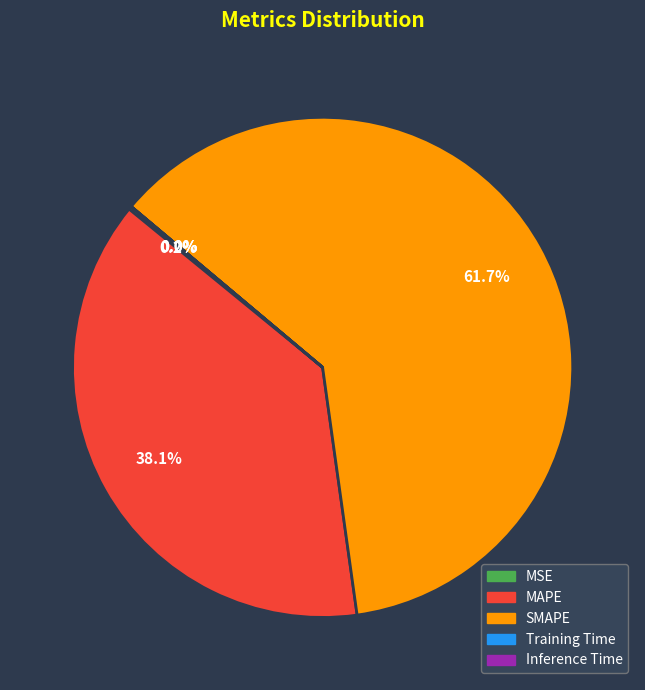

Does any single category account for the majority?

Yes